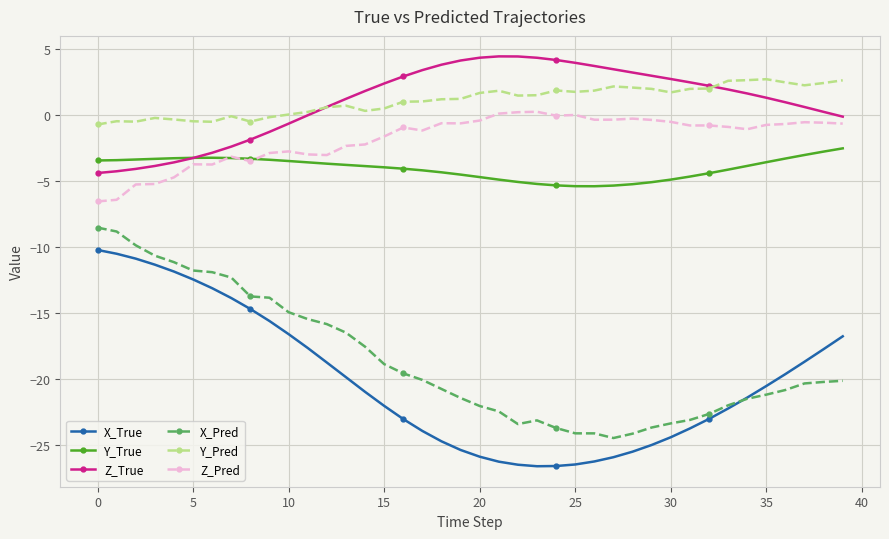

How many lines are shown in the chart?

6